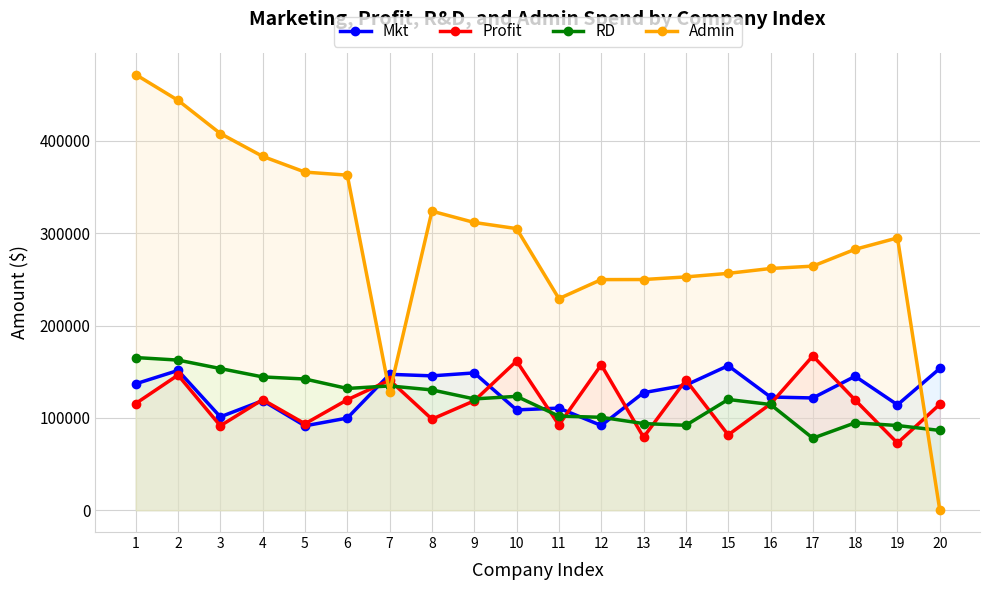

True or false: Admin and RD intersect in this chart.

True